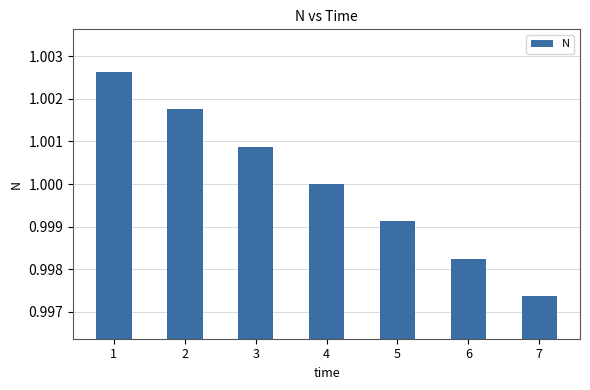

Which category has the lowest value across all series?

7